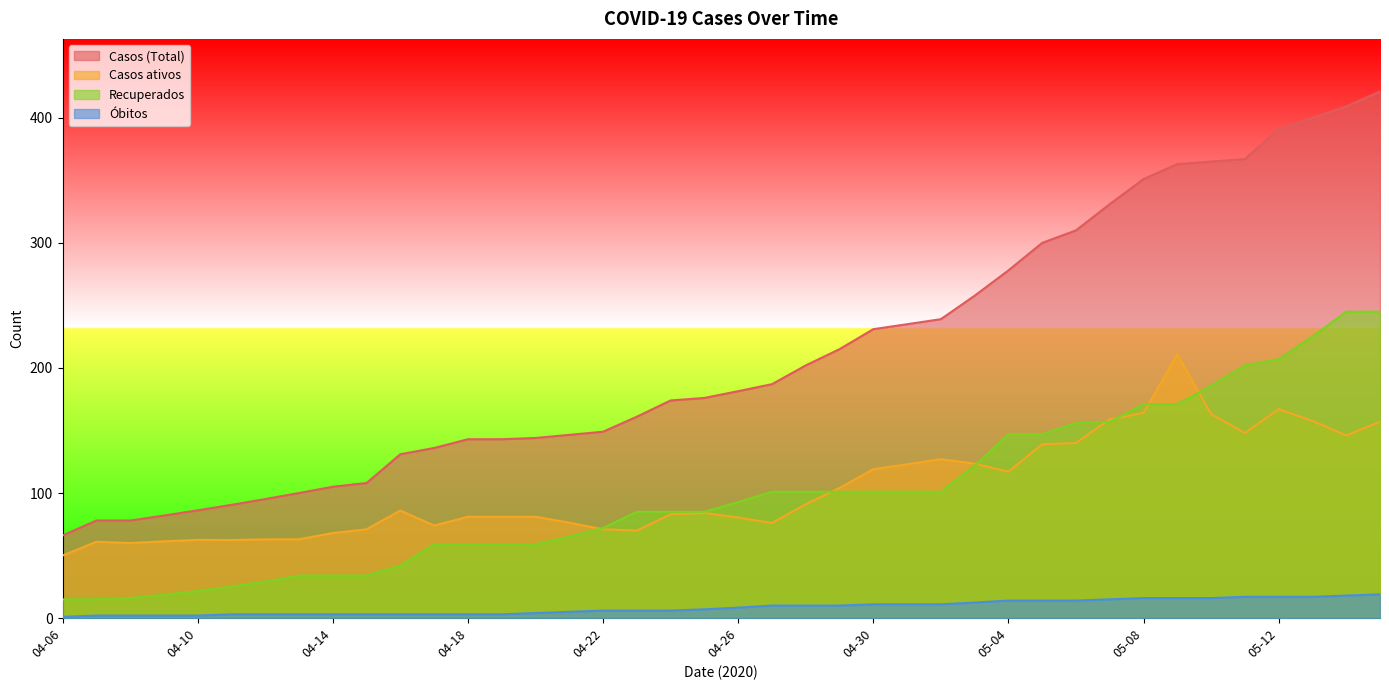

What is the sum of the Casos ativos values at 04-27 and 04-18?

157.0